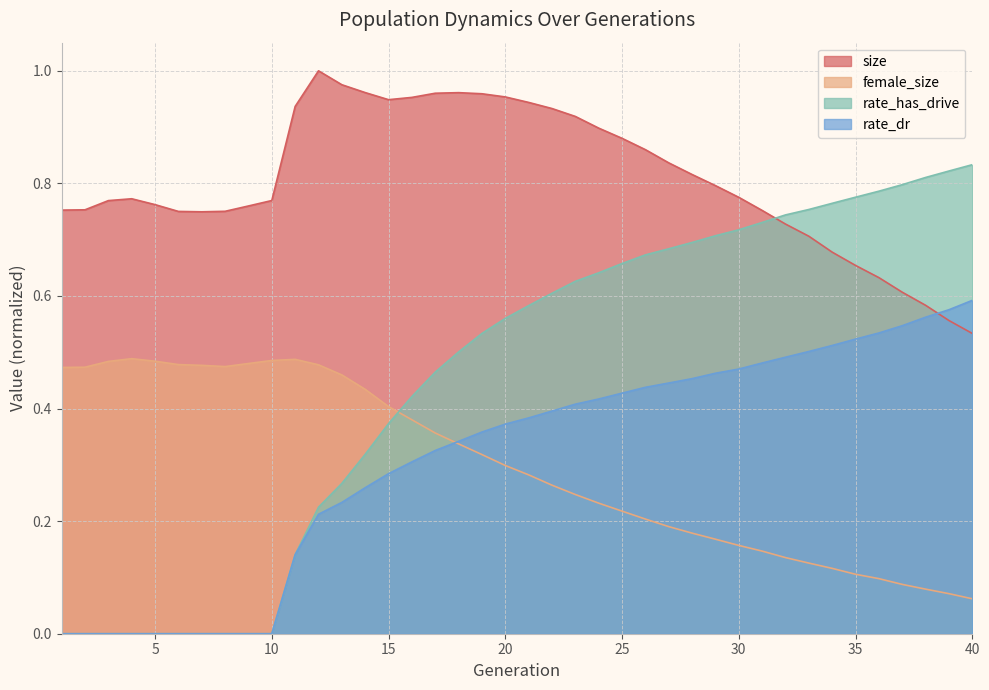

What is the total value across all series at 2?

1.2